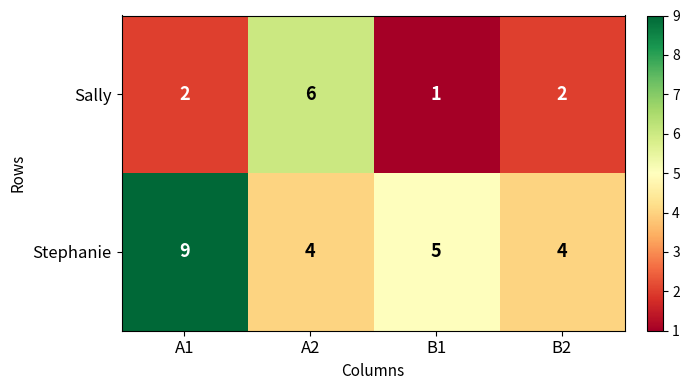

Reading right to left, what are all the values shown in this chart?

Sally: B2=2	B1=1	A2=6	A1=2
Stephanie: B2=4	B1=5	A2=4	A1=9